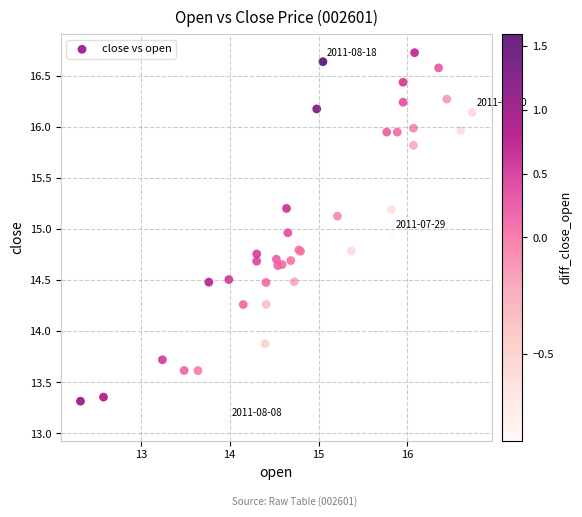

What Y value in the scatter plot is closest to 14?

13.9